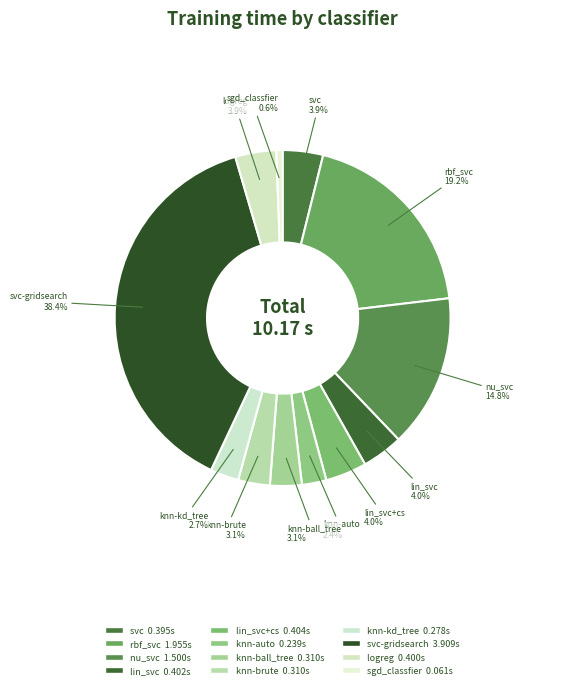

To the nearest percent, what is the average slice percentage?

8%